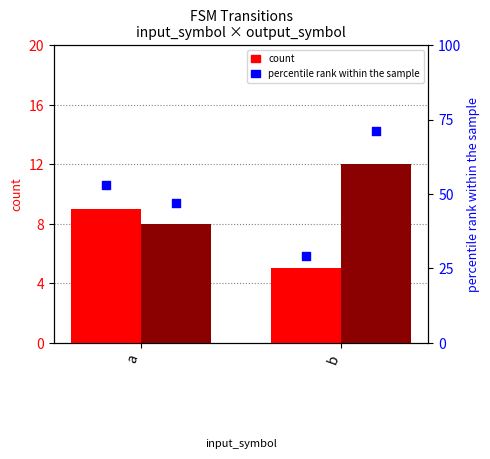

Which series reaches the maximum Y coordinate?

percentile rank (output 1)